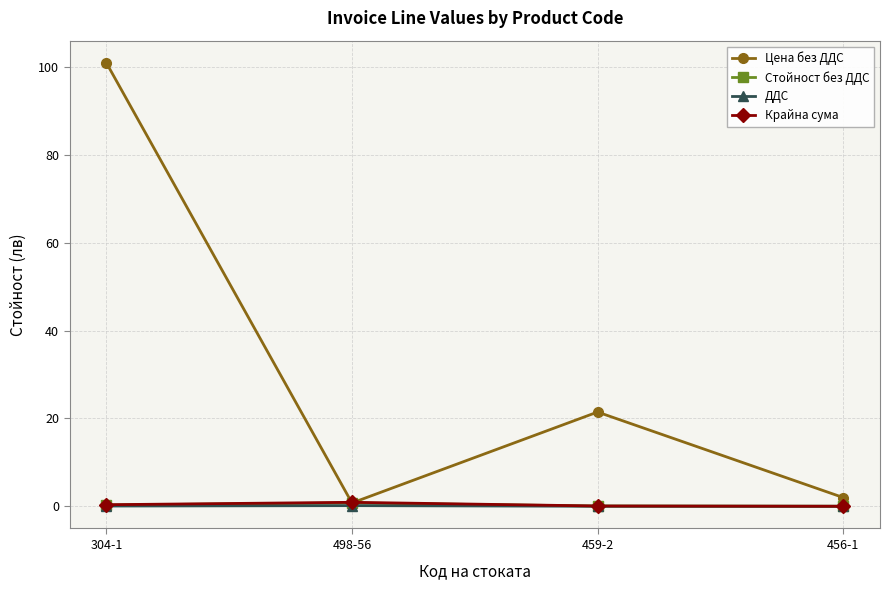

What is the total value across all series at 459-2?

21.6